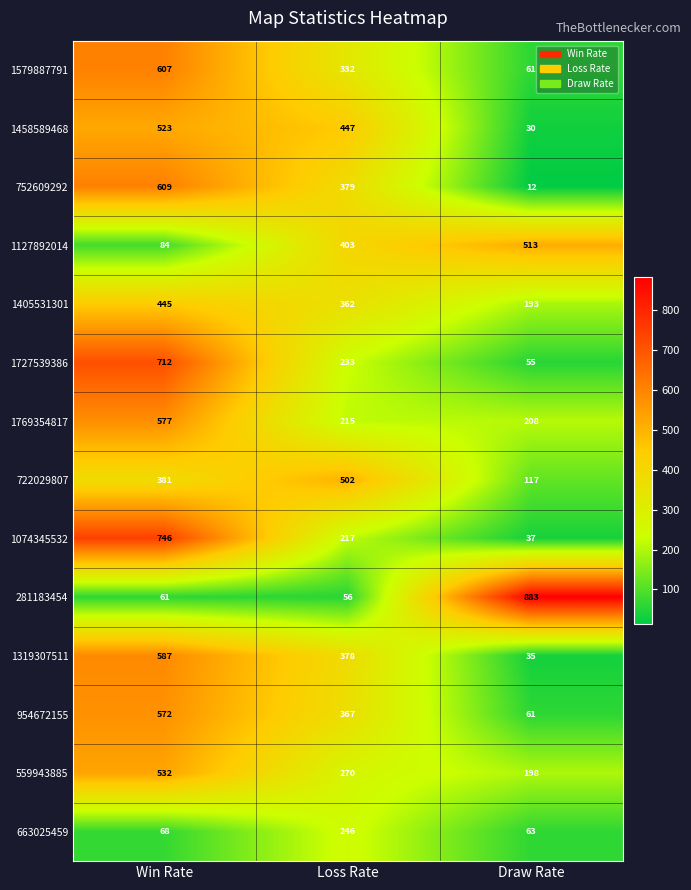

List the series in order of their peak value, highest first.

281183454, 1074345532, 1727539386, 752609292, 1579887791, 1319307511, 1769354817, 954672155, 559943885, 1458589468, 1127892014, 722029807, 1405531301, 663025459